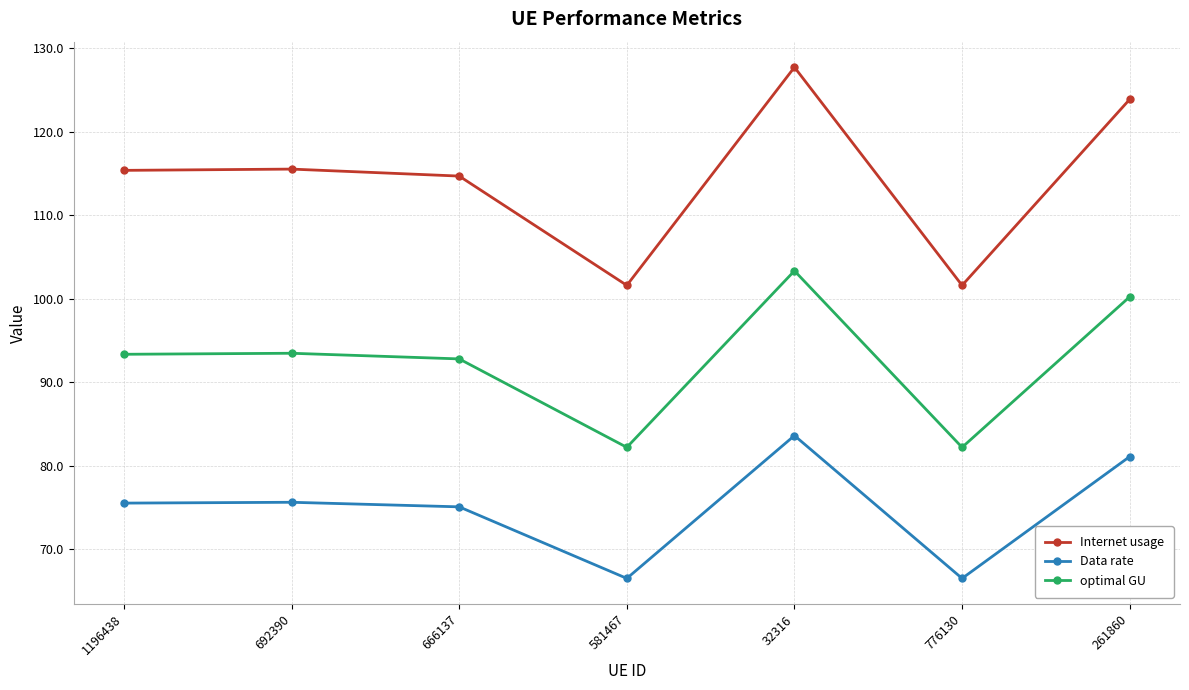

Is it true that optimal GU equals 82.2 at 776130?

True